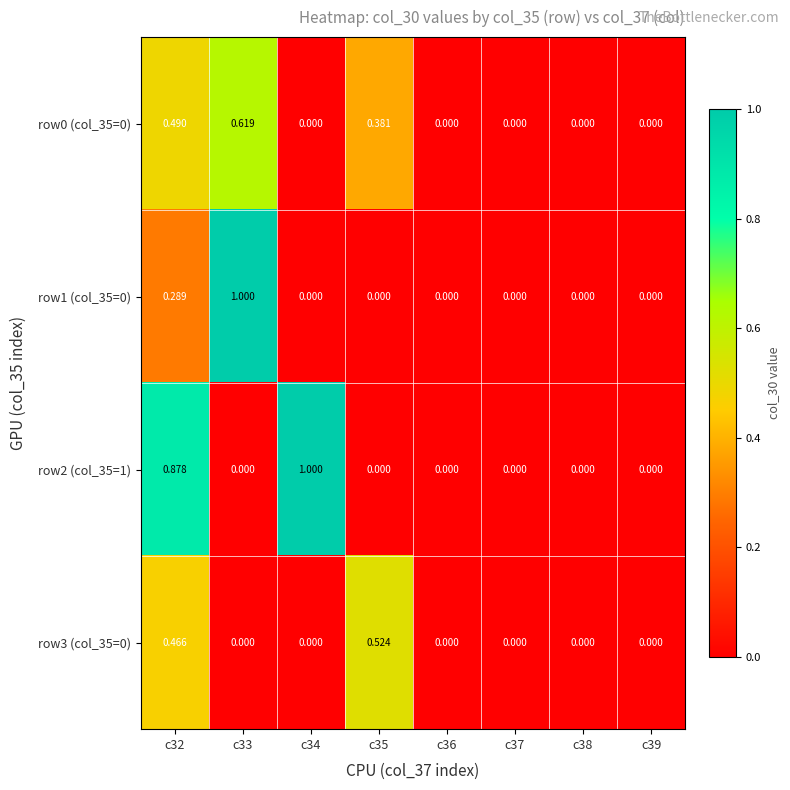

Is the value of row2 (col_35=1) at c32 greater than the value of row0 (col_35=0) at c38?

Yes